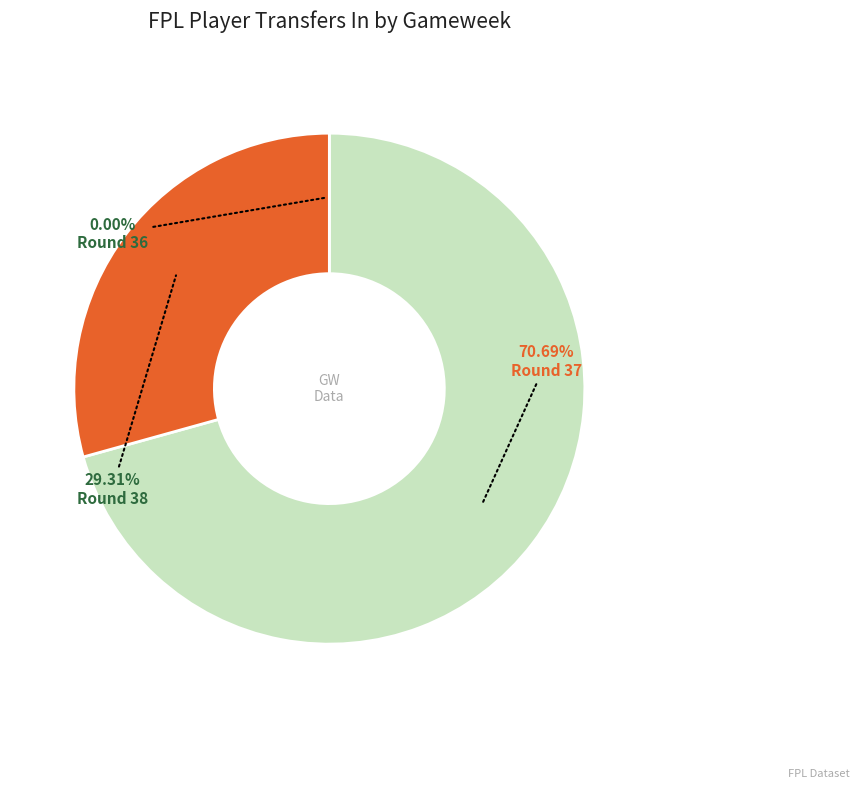

Is there a majority slice in this chart?

Yes